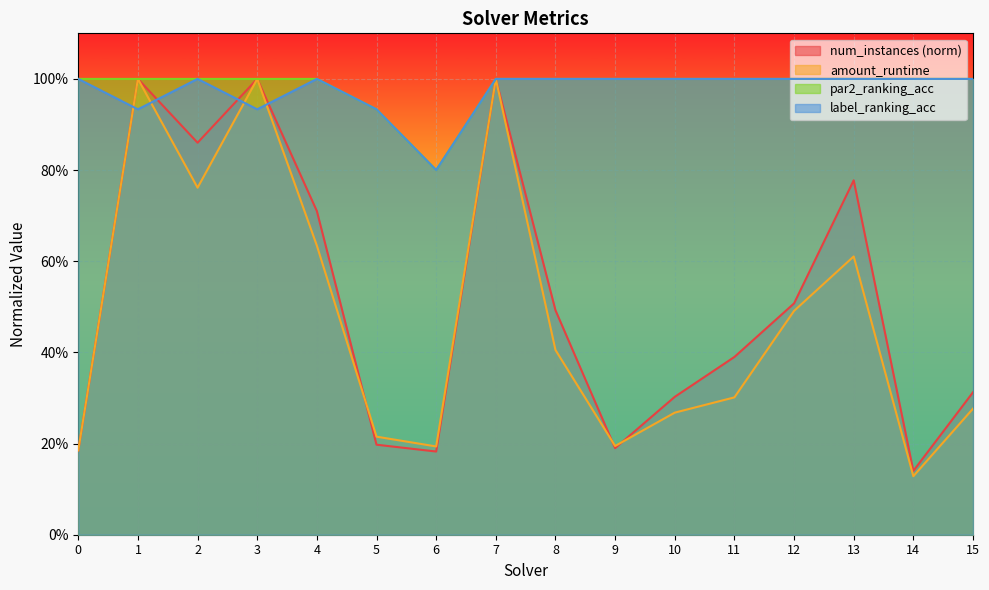

What is the sum of all label_ranking_acc values?

15.6